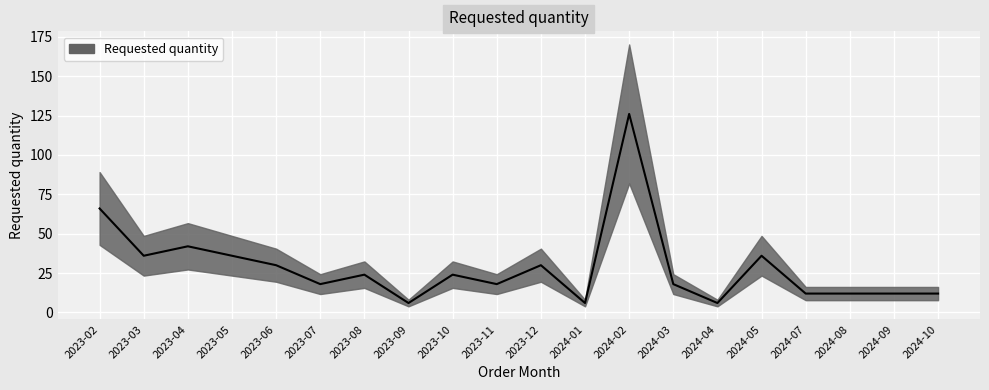

What is the ratio of the value at 2023-10 to the value at 2024-09?

2.0